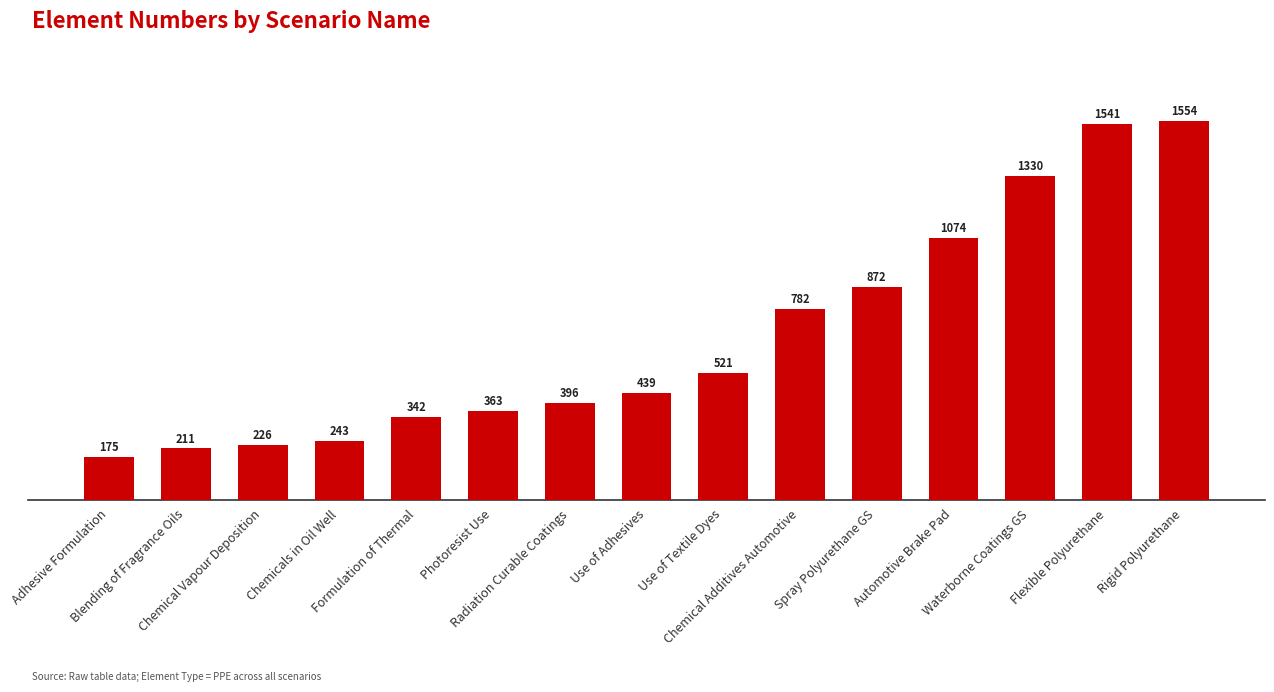

What is the difference between the values at Chemicals in Oil Well and Spray Polyurethane GS?

629